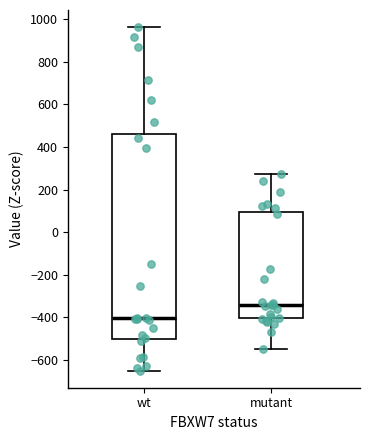

Where is the upper edge of the box for mutant on the y-axis? The values are not printed on the chart, so give them approximately, as read against the axis.

100